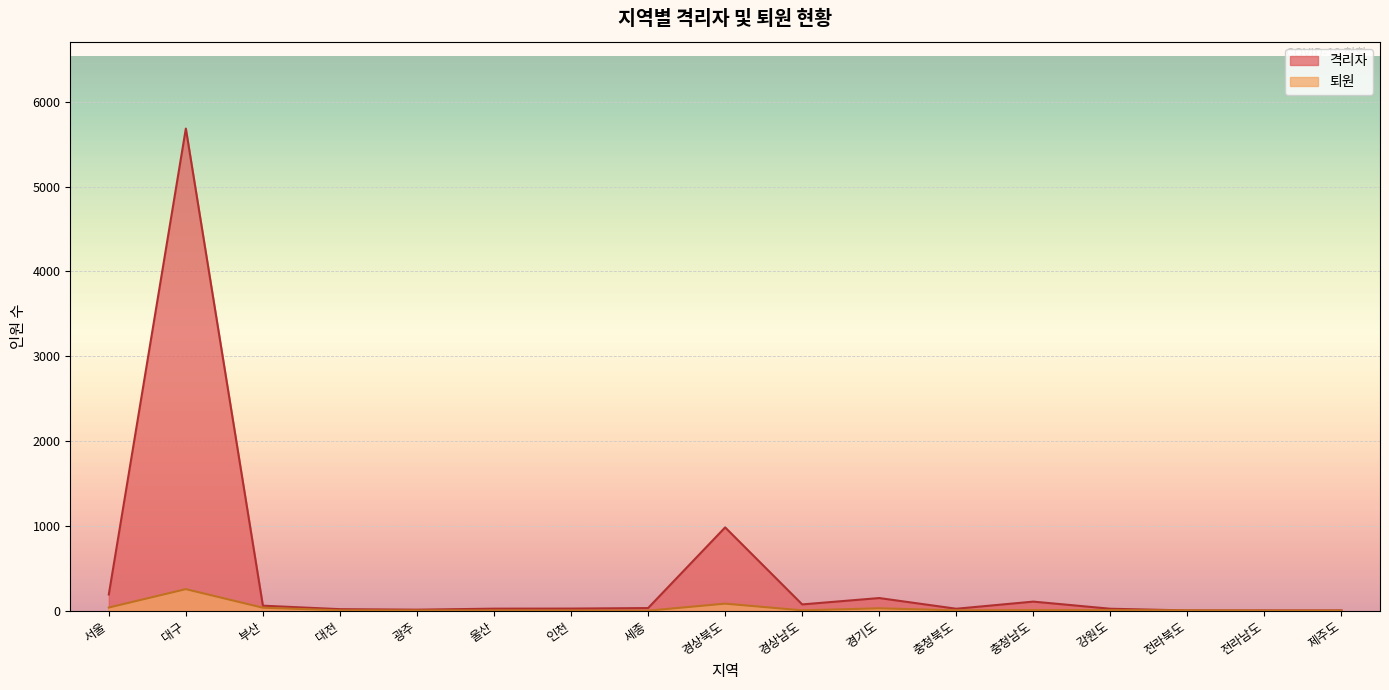

Is the value of 퇴원 at 전라북도 greater than the value of 격리자 at 광주?

No